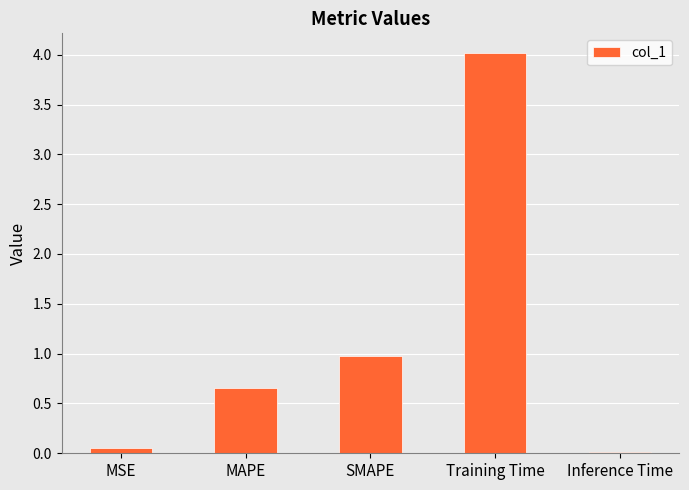

What is the sum of the values at Training Time and Inference Time?

4.0